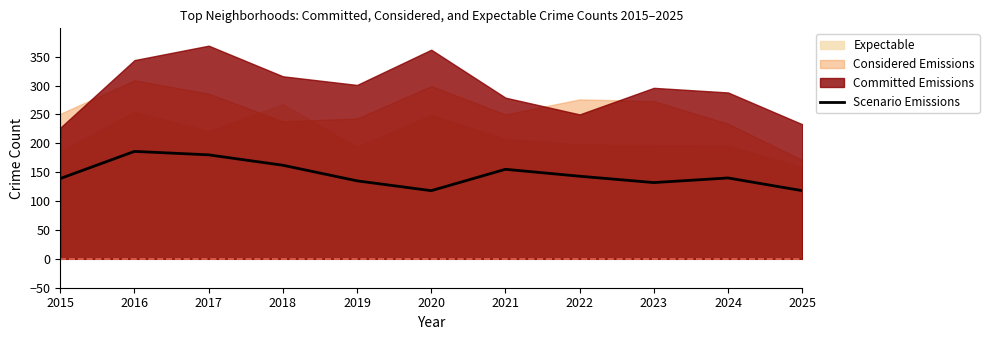

Approximately how many times larger is the value at 2018 compared to 2022?

1.1